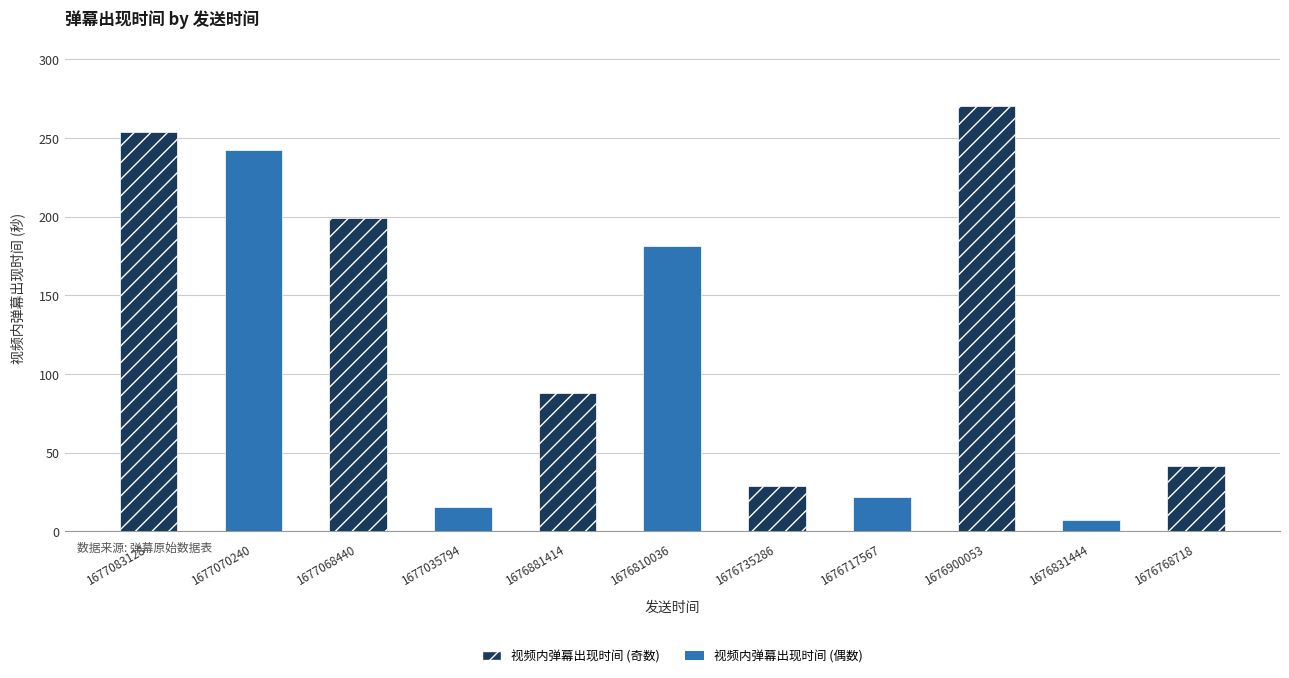

Does the chart contain stacked bars?

No